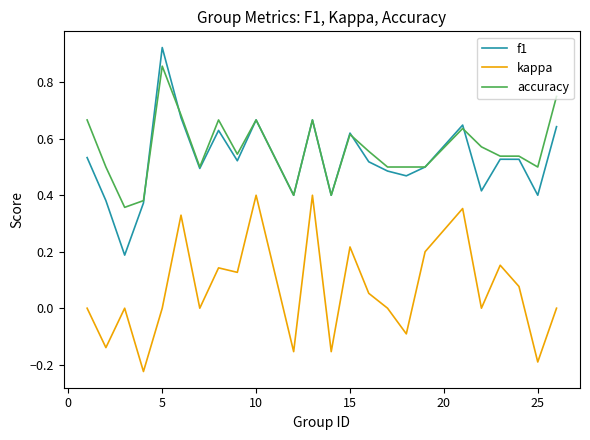

Which series has the largest total across all categories?

accuracy